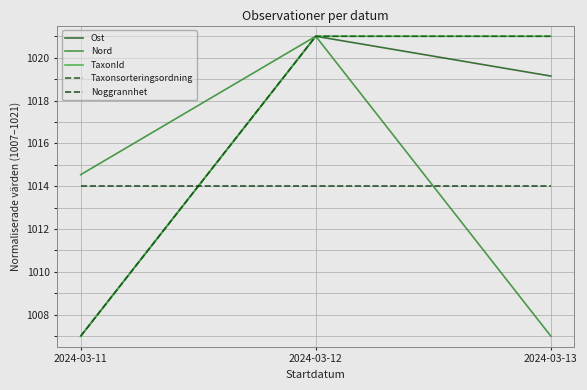

The Nord series shows 298.0 at 2024-03-13. True or false?

False